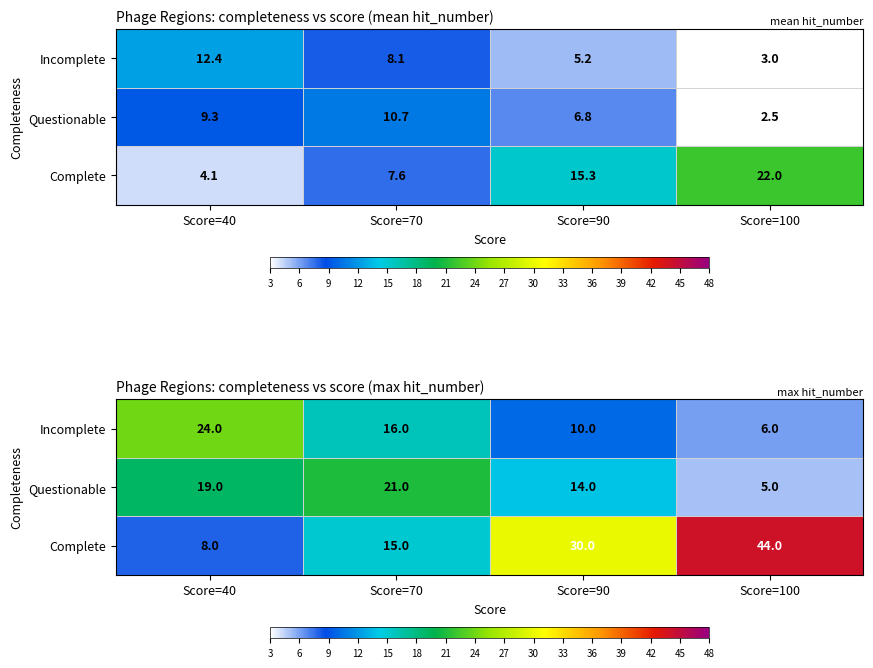

What is the difference between the second highest and minimum values in the Questionable series?

14